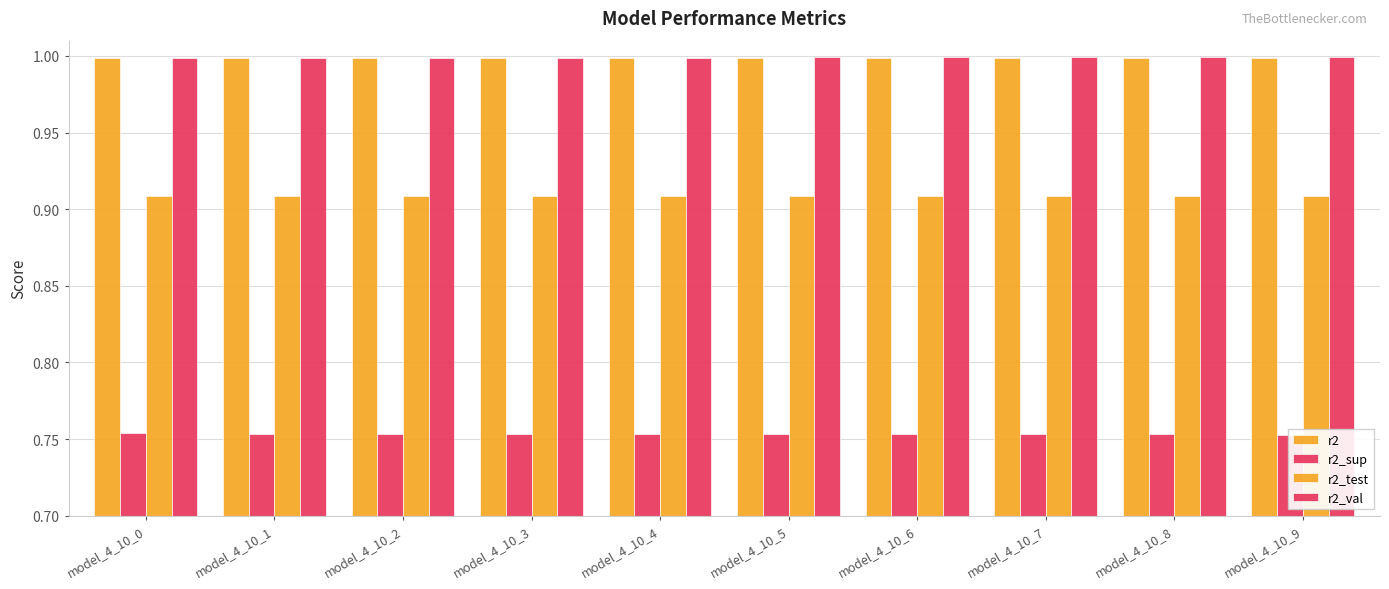

Rank the categories by r2_sup value from highest to lowest.

model_4_10_0, model_4_10_1, model_4_10_2, model_4_10_3, model_4_10_4, model_4_10_5, model_4_10_6, model_4_10_7, model_4_10_8, model_4_10_9